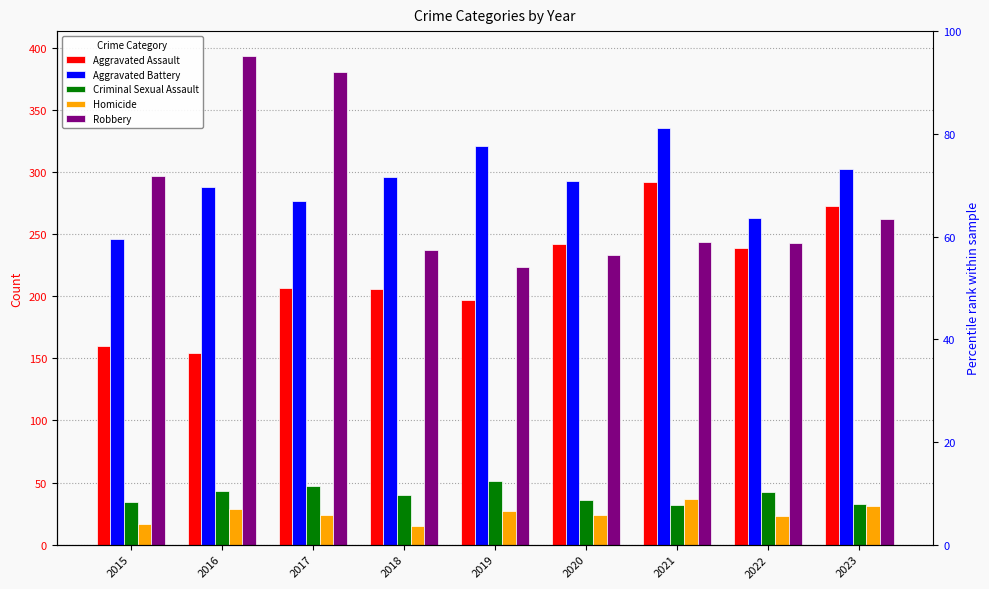

Reading right to left, transcribe all the data shown in this chart.

Aggravated Assault: 273	239	292	242	197	206	207	154	160
Aggravated Battery: 303	263	336	293	321	296	277	288	246
Criminal Sexual Assault: 33	42	32	36	51	40	47	43	34
Homicide: 31	23	37	24	27	15	24	29	17
Robbery: 262	243	244	233	224	237	381	394	297